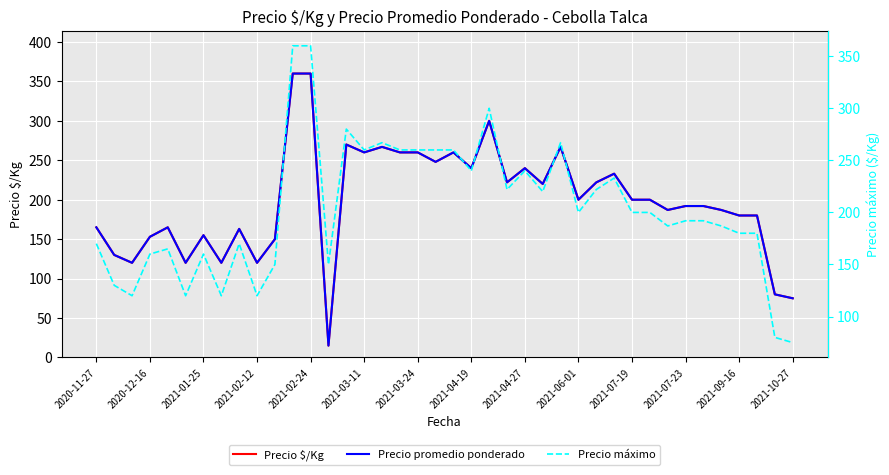

True or false: Precio promedio ponderado and Precio máximo intersect in this chart.

False